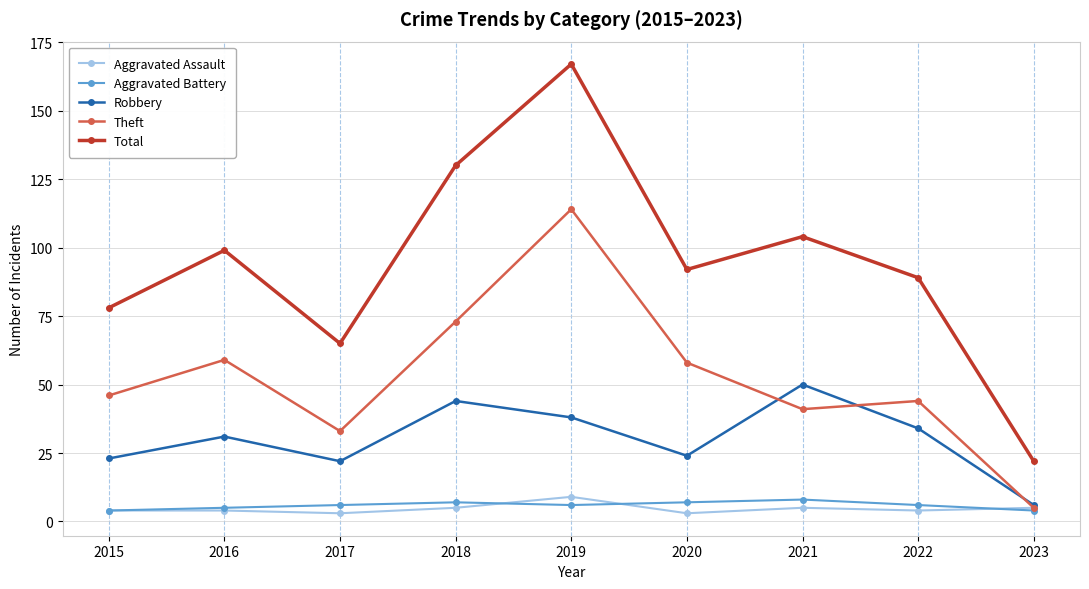

Which series has the largest total across all categories?

Total